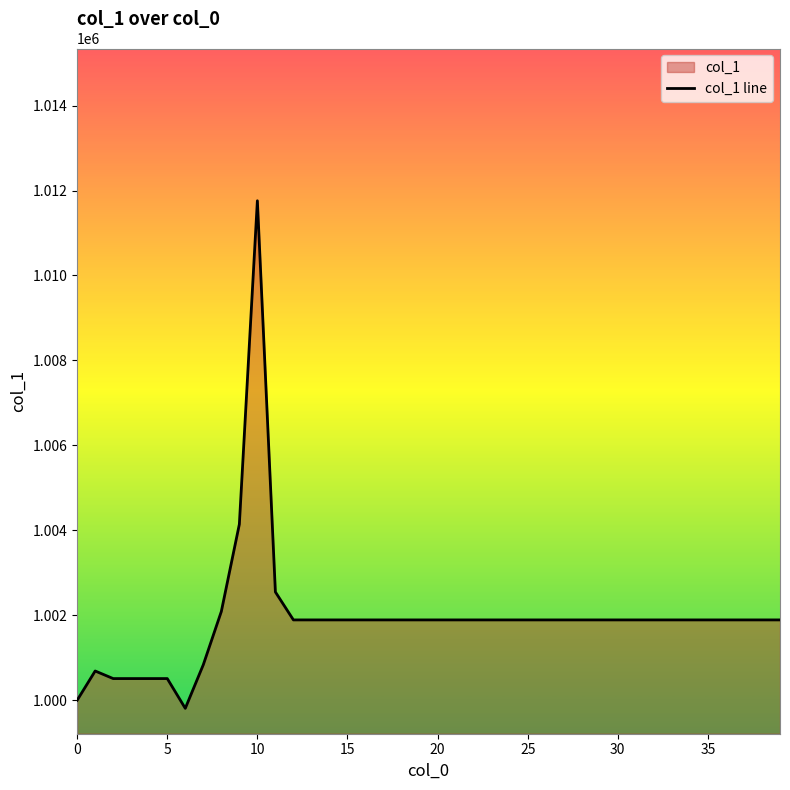

Is it true that the value at 29 is 1001891.1?

True